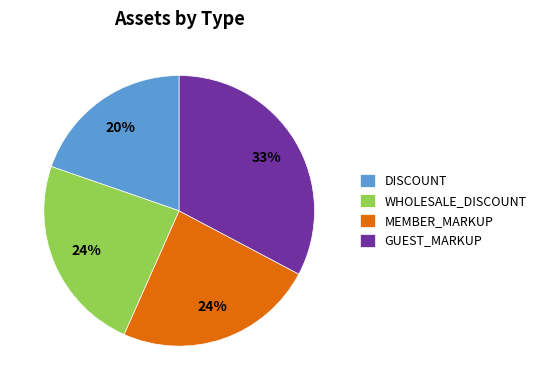

Is there any slice that represents more than half of the pie?

No